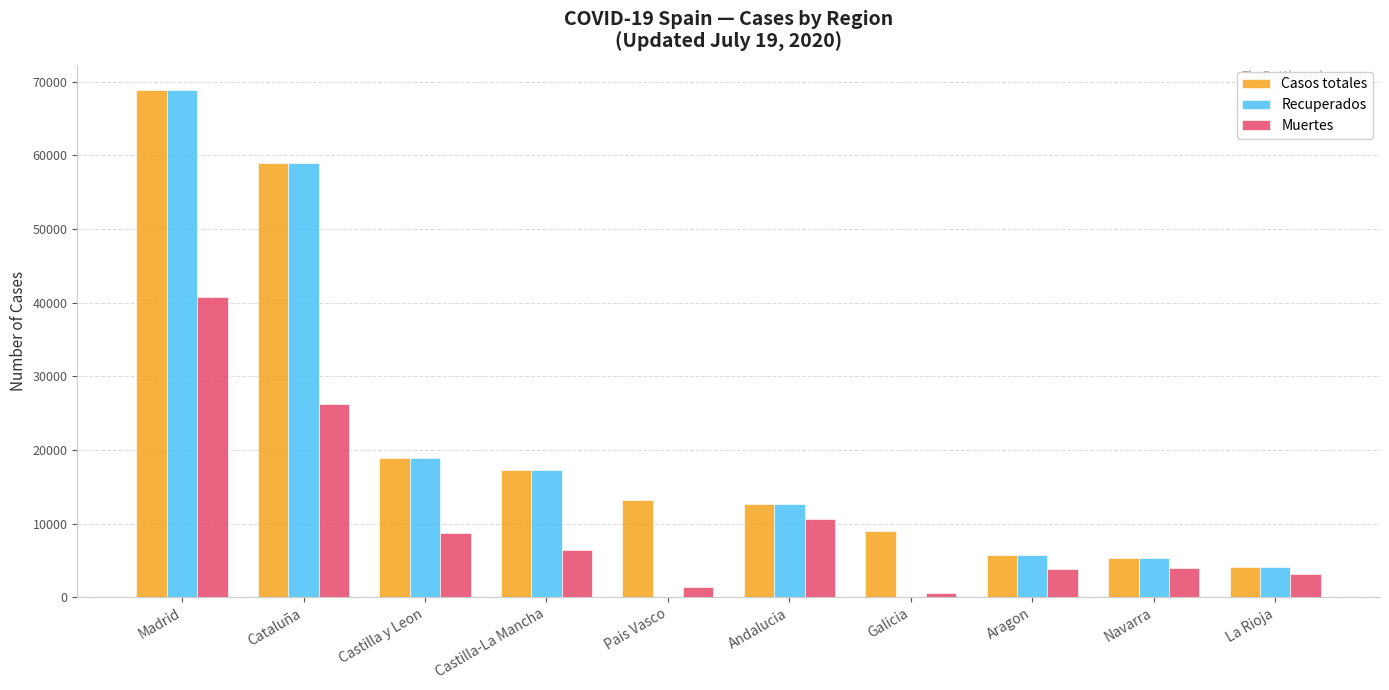

What is the sum of all Recuperados values?

191749